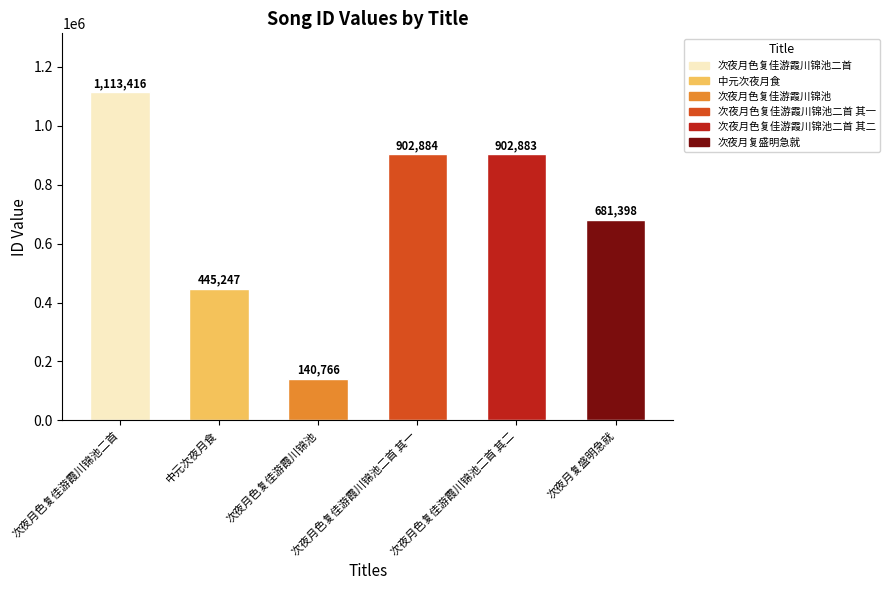

What position from the right is 次夜月色复佳游霞川锦池二首 其二?

2